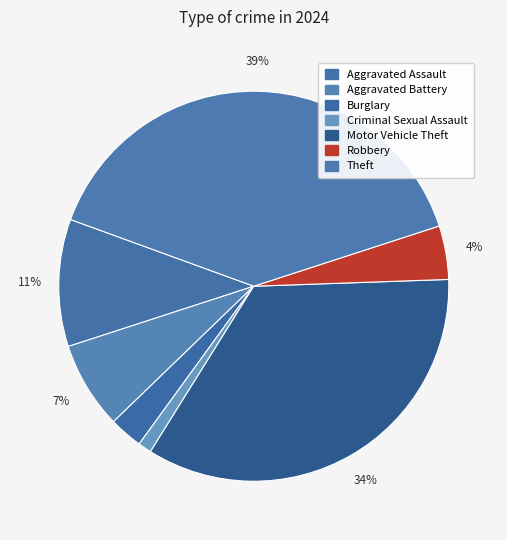

Count the number of slices in the pie.

7